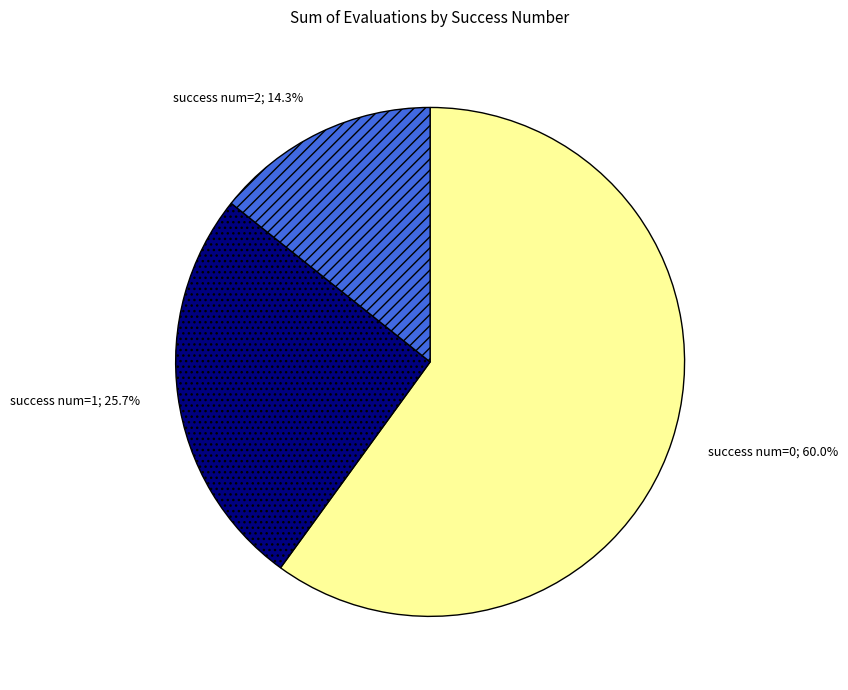

Is there any slice that represents more than half of the pie?

Yes